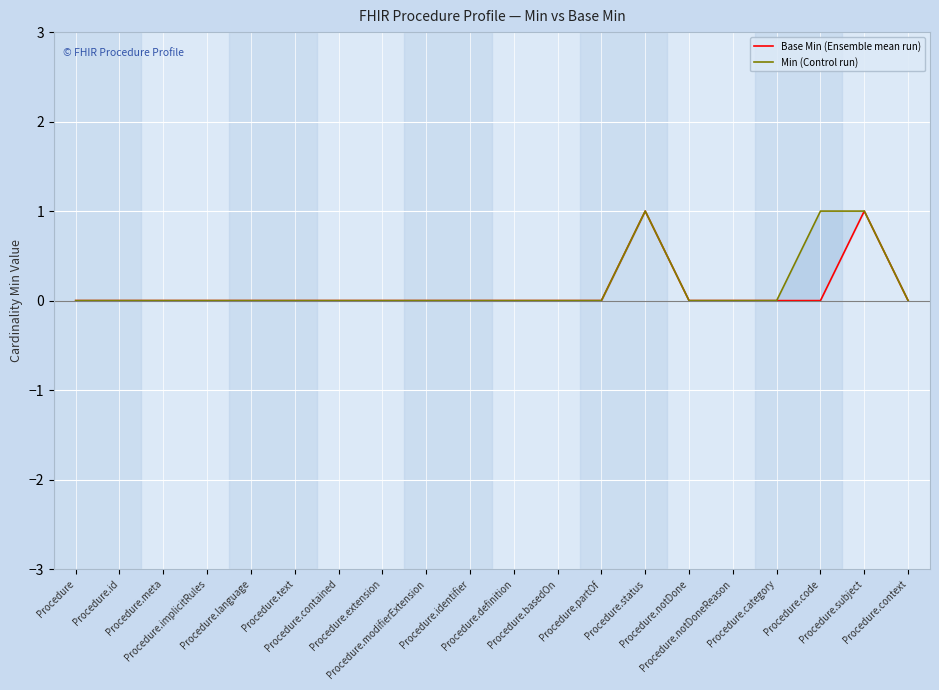

Is it true that Base Min (Ensemble mean run) equals 0 at Procedure.implicitRules?

True